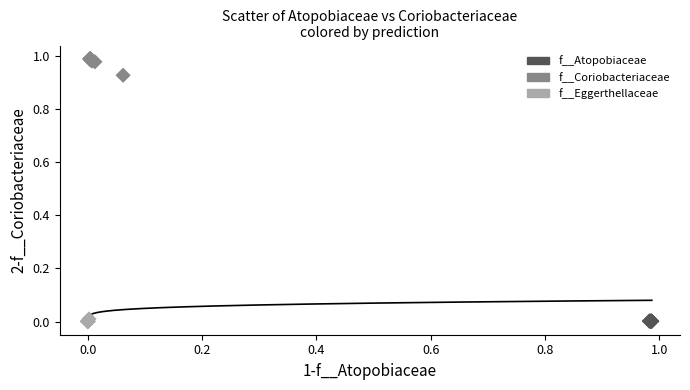

What are all the series names shown in the legend?

f__Atopobiaceae, f__Coriobacteriaceae, f__Eggerthellaceae